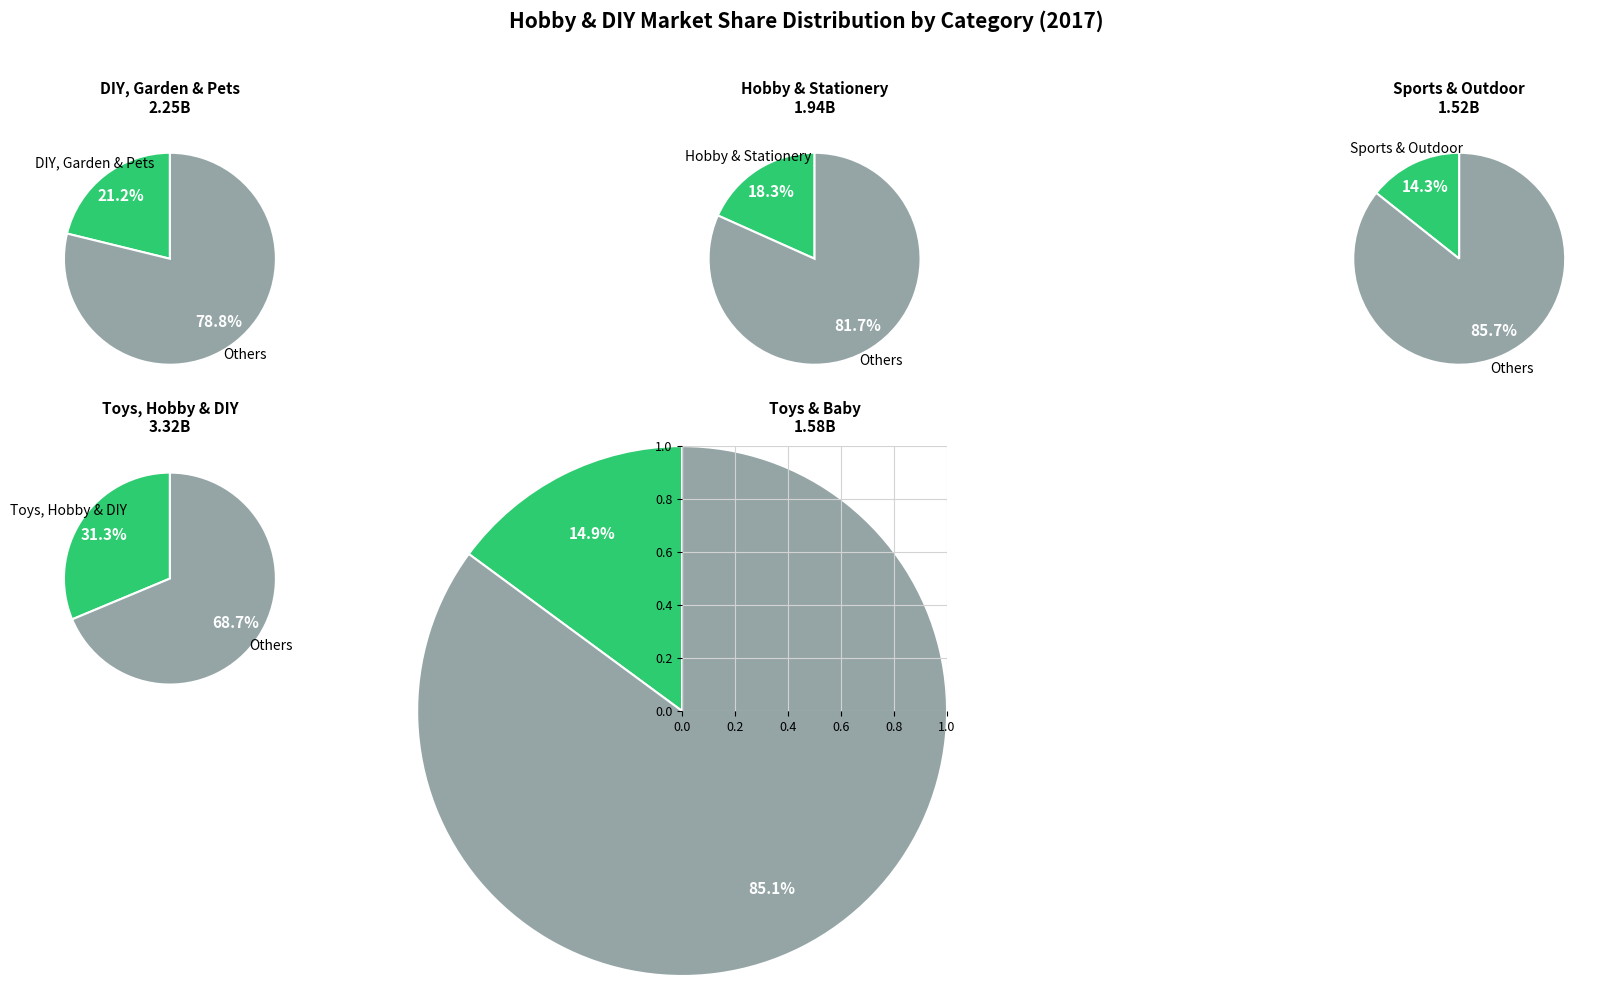

Which slice is the largest?

Toys, Hobby & DIY